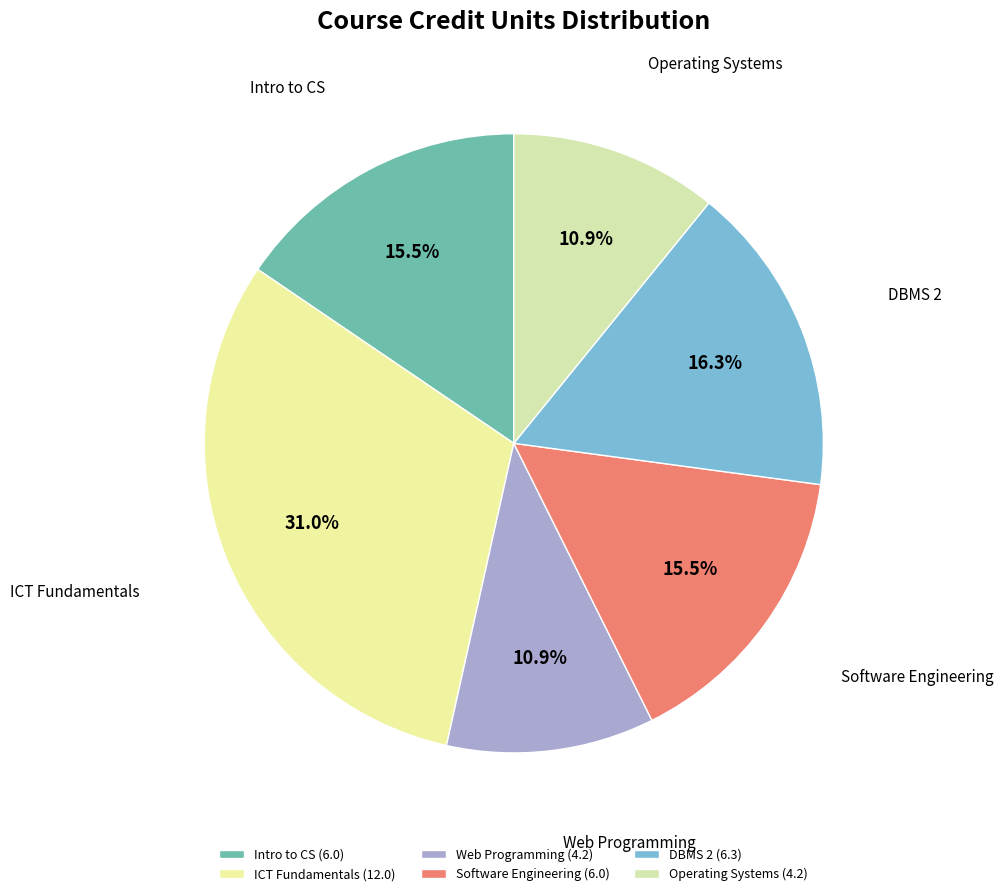

To the nearest percent, what is the difference between the largest and smallest slice percentages?

20%